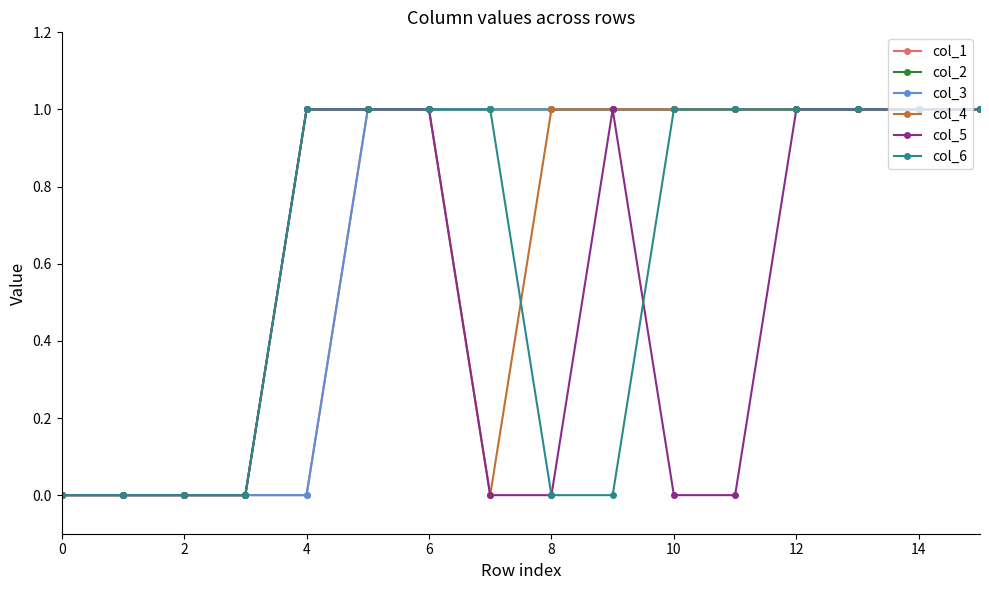

How many times do col_5 and col_6 cross each other?

1